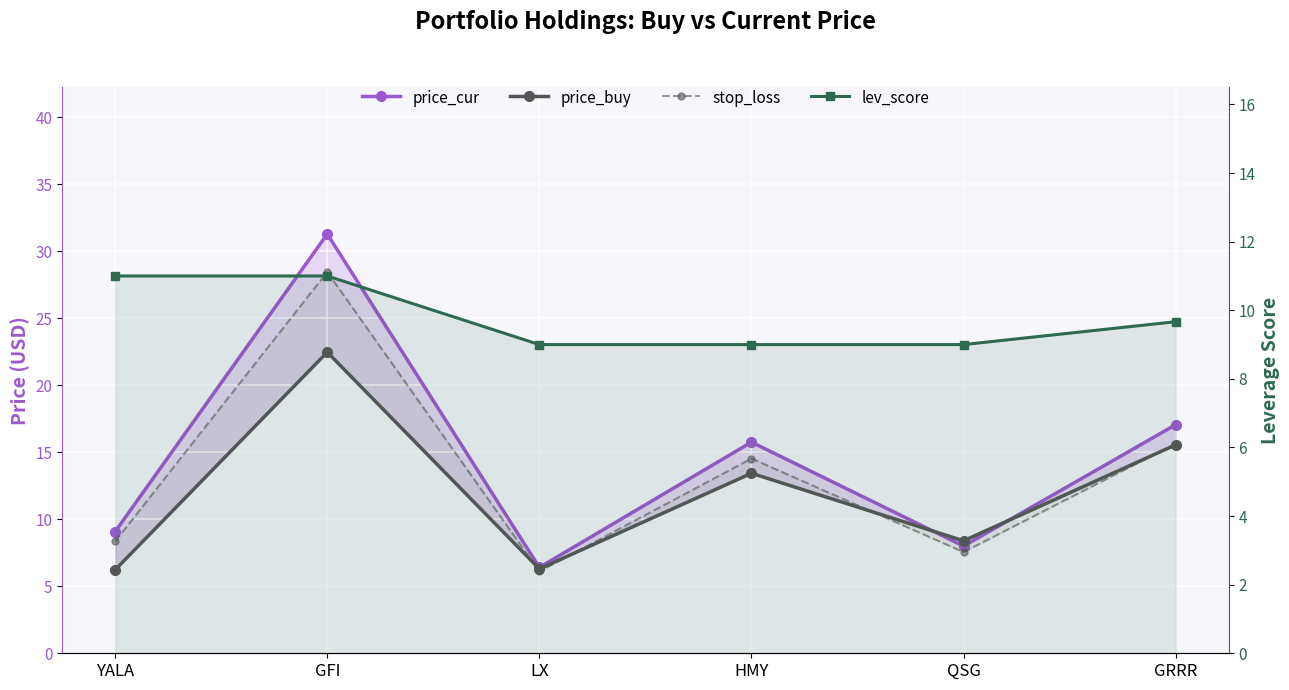

Which series has the largest range (max minus min)?

price_cur